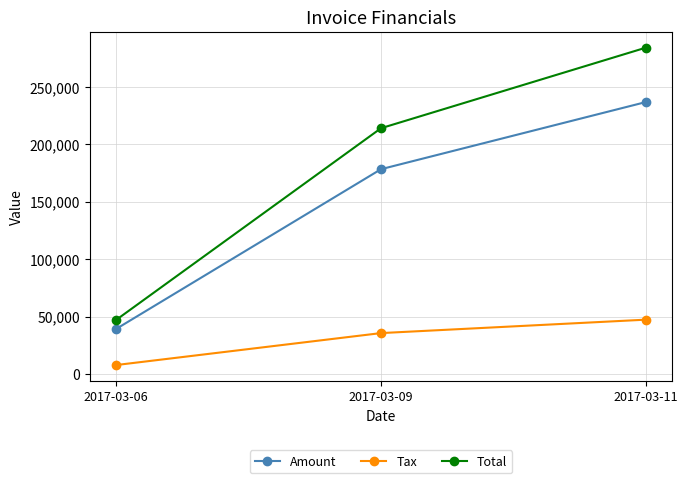

At how many categories does at least one series exceed 116691?

2